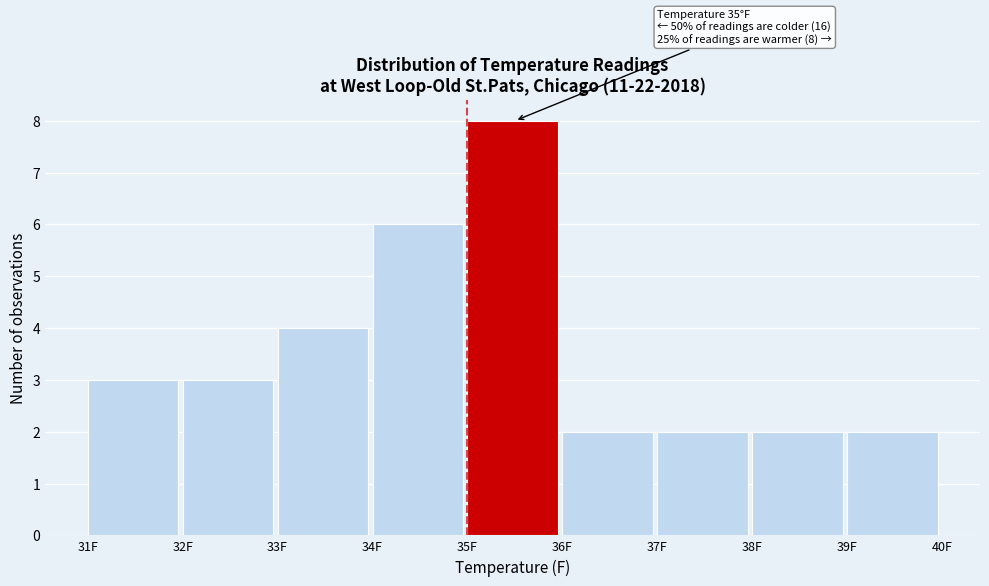

Which range on the x-axis has the tallest bar?

35 to 36